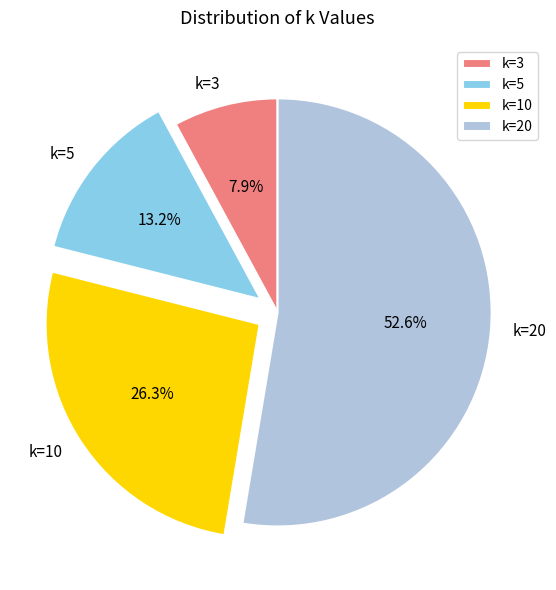

Count the number of slices in the pie.

4